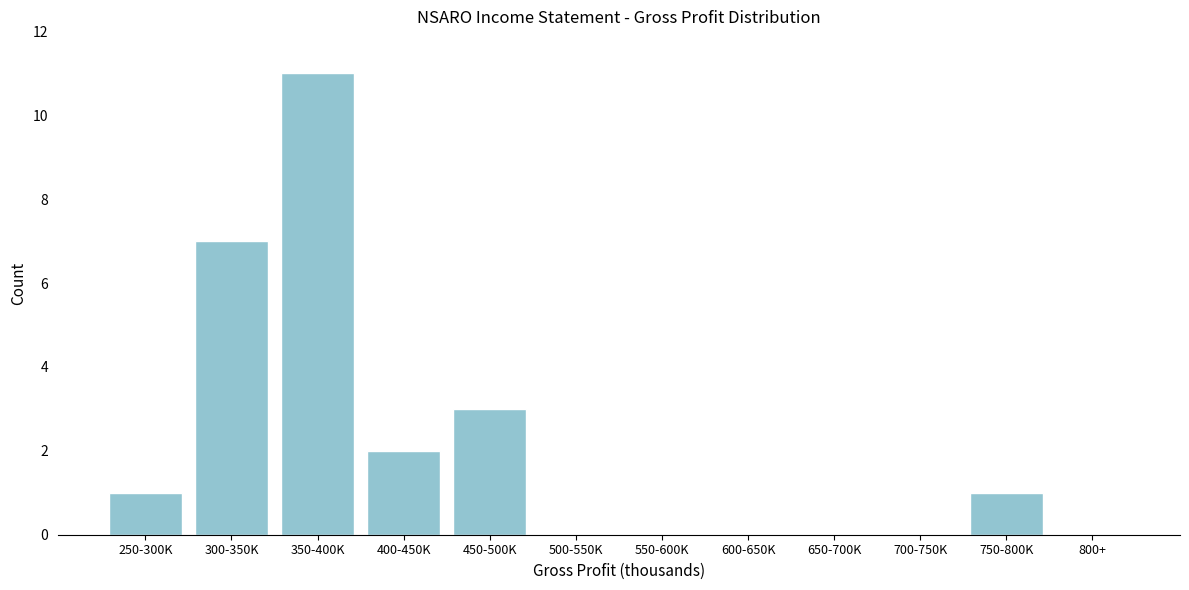

Reading right to left, extract all data points from this chart.

800+=0	750-800K=1	700-750K=0	650-700K=0	600-650K=0	550-600K=0	500-550K=0	450-500K=3	400-450K=2	350-400K=11	300-350K=7	250-300K=1